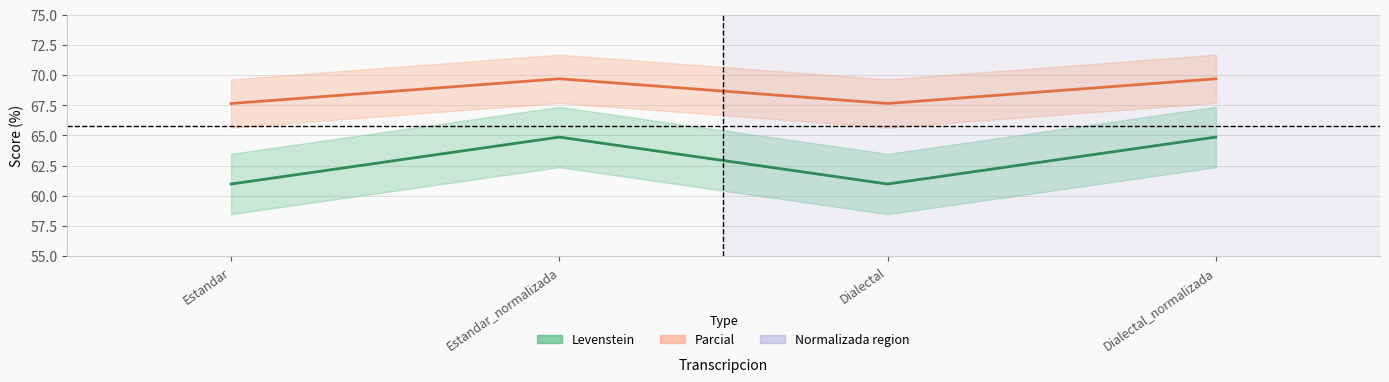

True or false: Levenstein has a value of 115.4 at Estandar_normalizada.

False